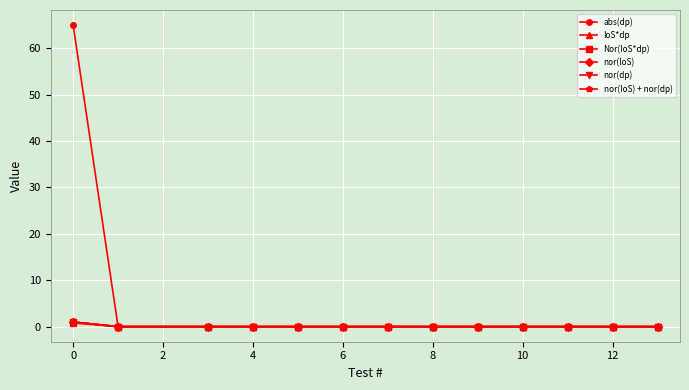

True or false: IoS*dp and Nor(IoS*dp) cross at least once.

False